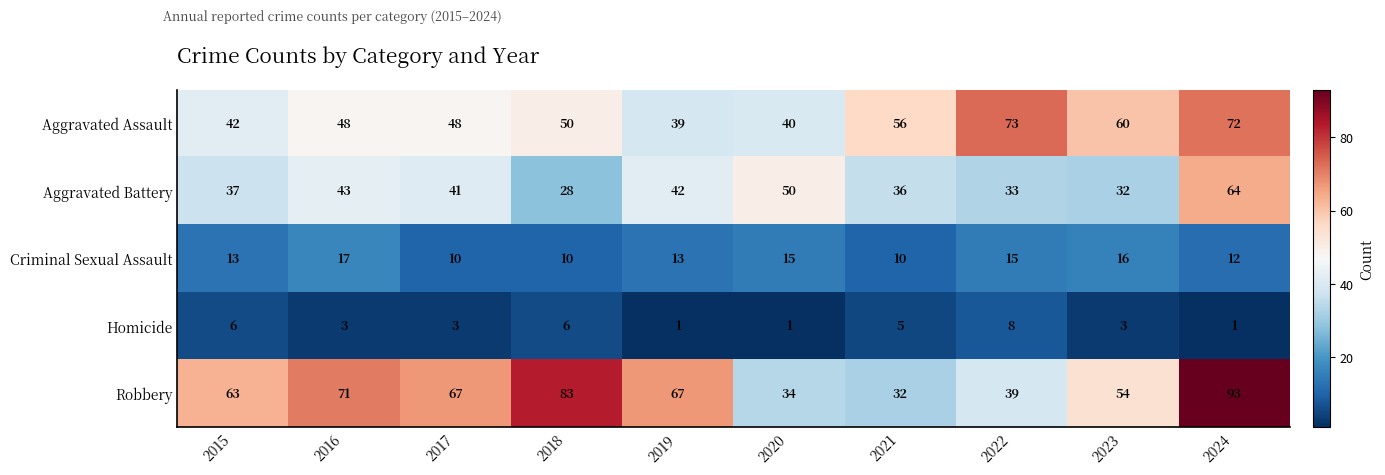

What is the total value across all series at 2019?

162